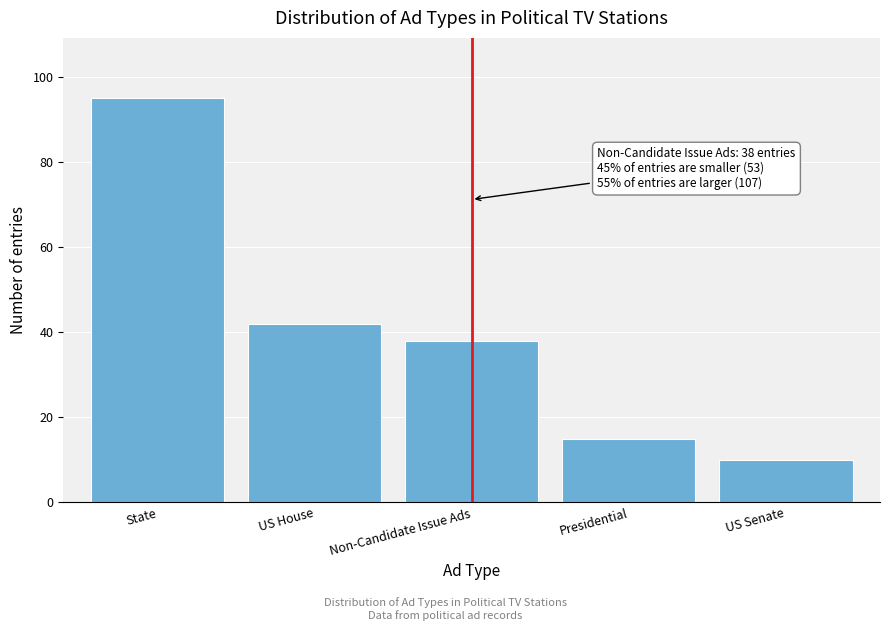

Reading right to left, list all the values displayed in this chart.

10	15	38	42	95